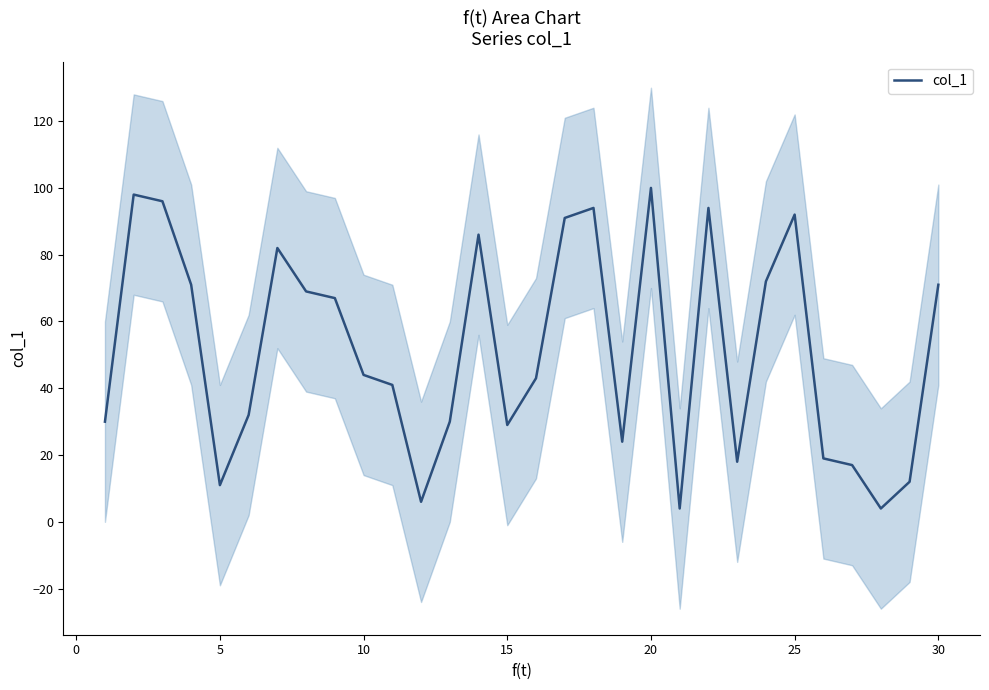

Is it true that col_1 equals 30 at 10?

False